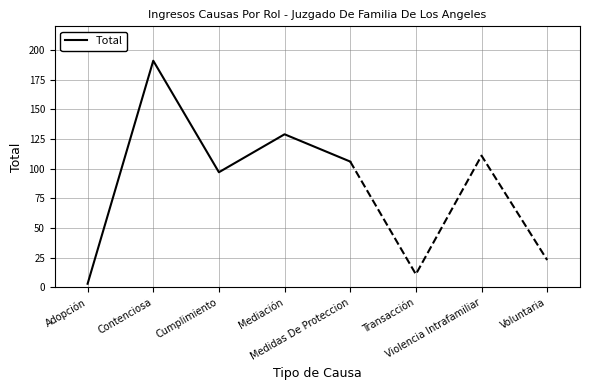

Where is the first local maximum?

Contenciosa